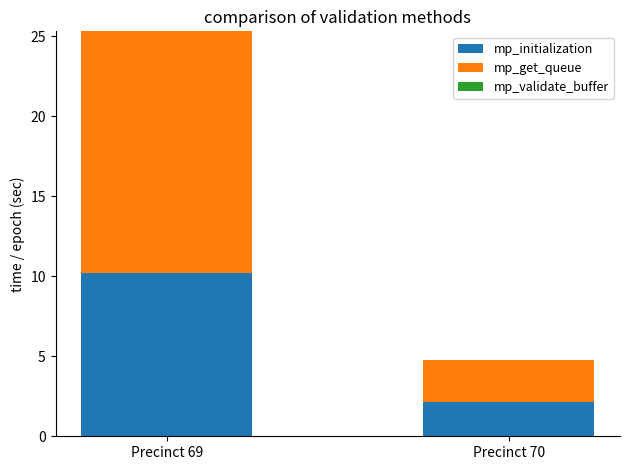

At which label does mp_initialization first exceed 10?

Precinct 69